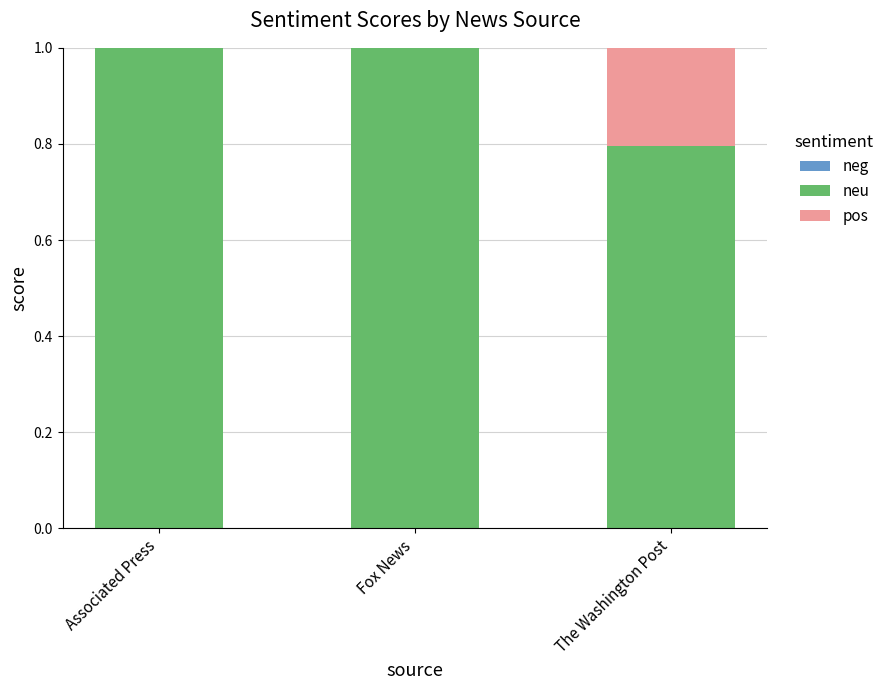

What is the sum of all neu values?

2.8